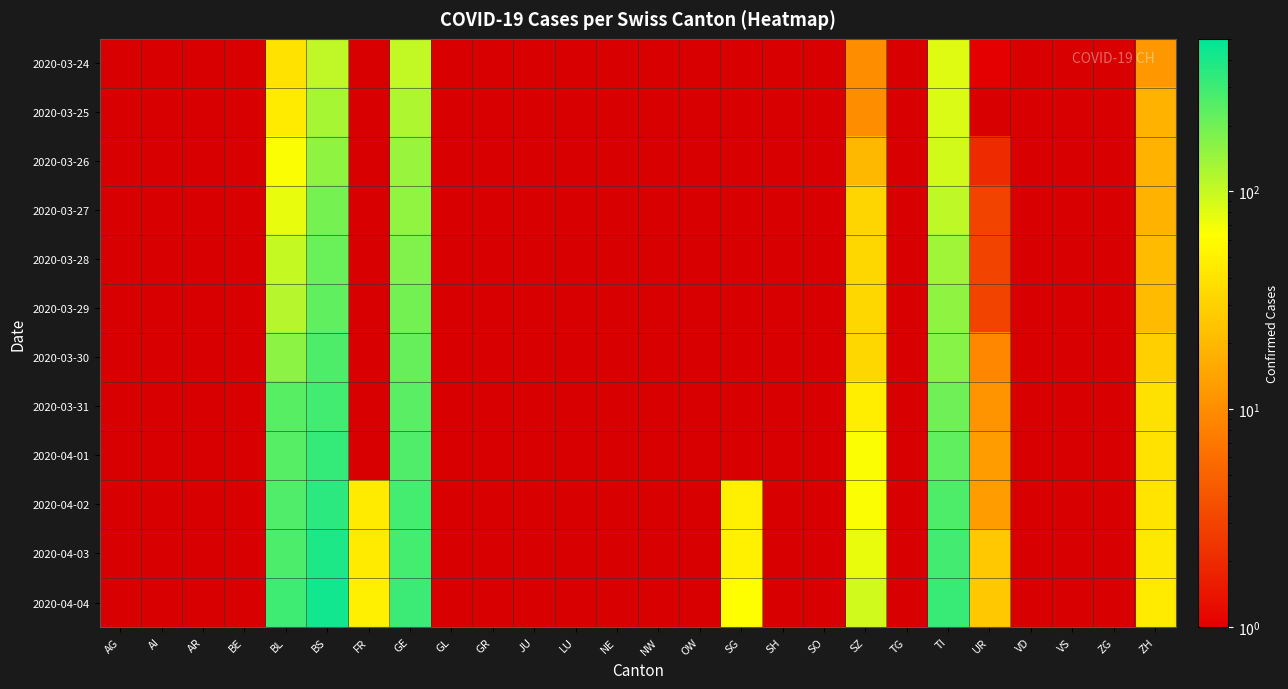

At which category is the sum across all series the highest?

BS